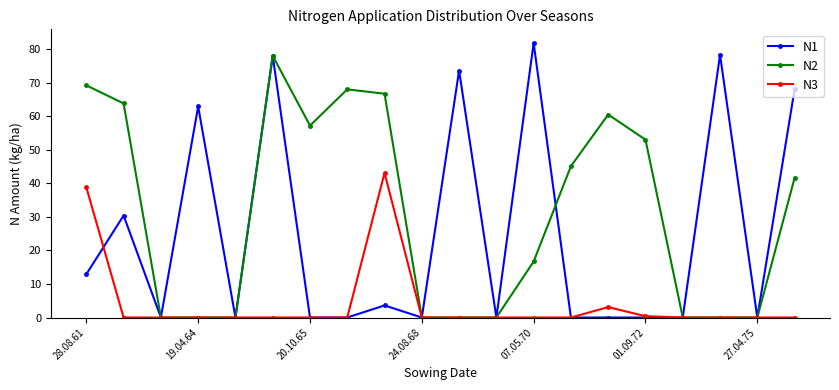

After their last crossing, which series has the higher values: N1 or N3?

N1